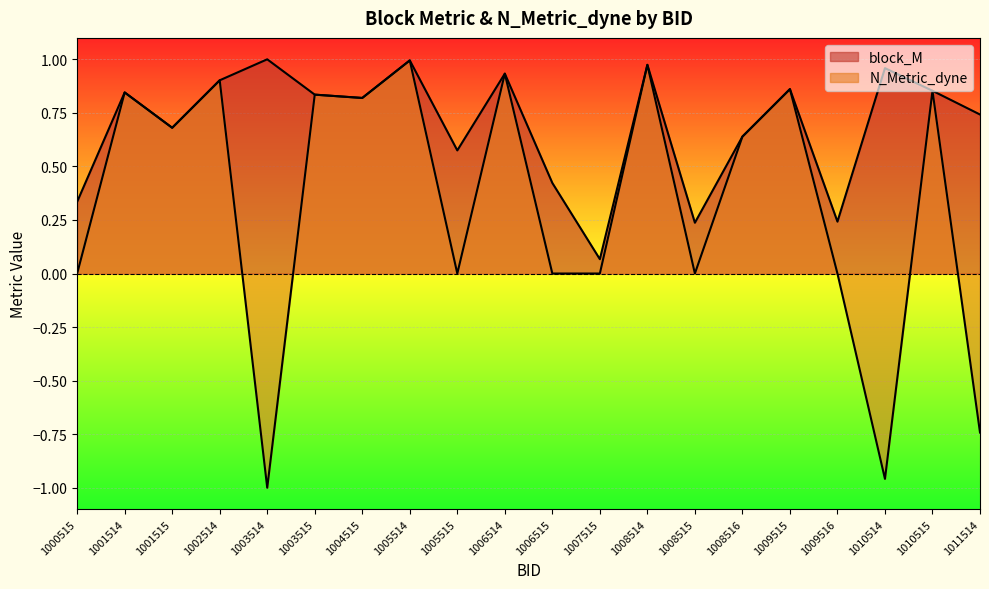

How many data points in N_Metric_dyne are above 0?

11